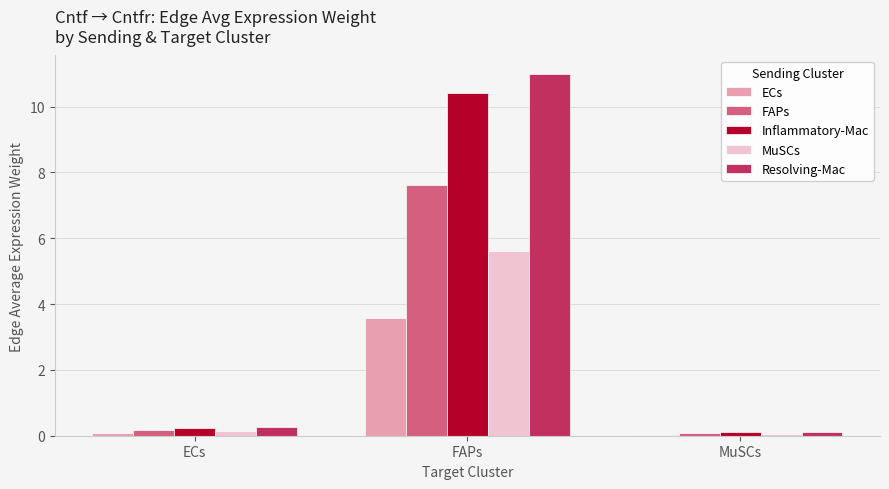

How many bars are there in each group?

5